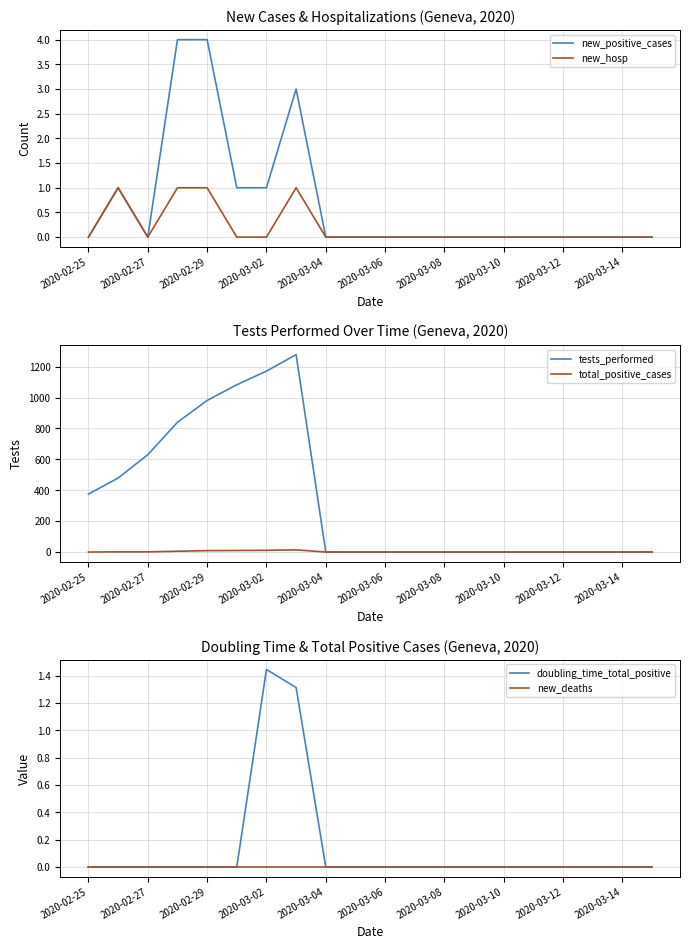

What is the maximum value for new_positive_cases?

4